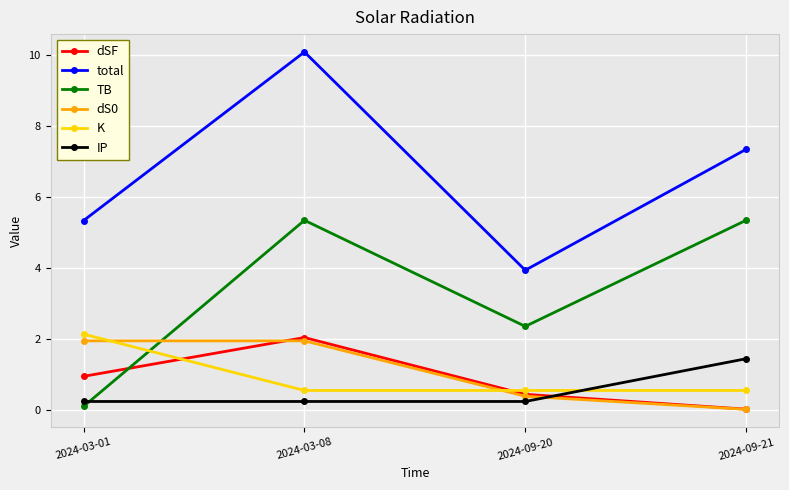

True or false: K has more than 1 points higher than both neighbors.

False